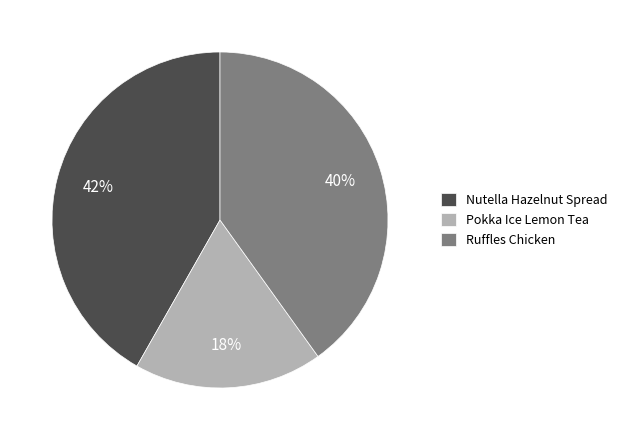

Approximately how many times larger is the value at Ruffles Chicken compared to Nutella Hazelnut Spread?

1.0